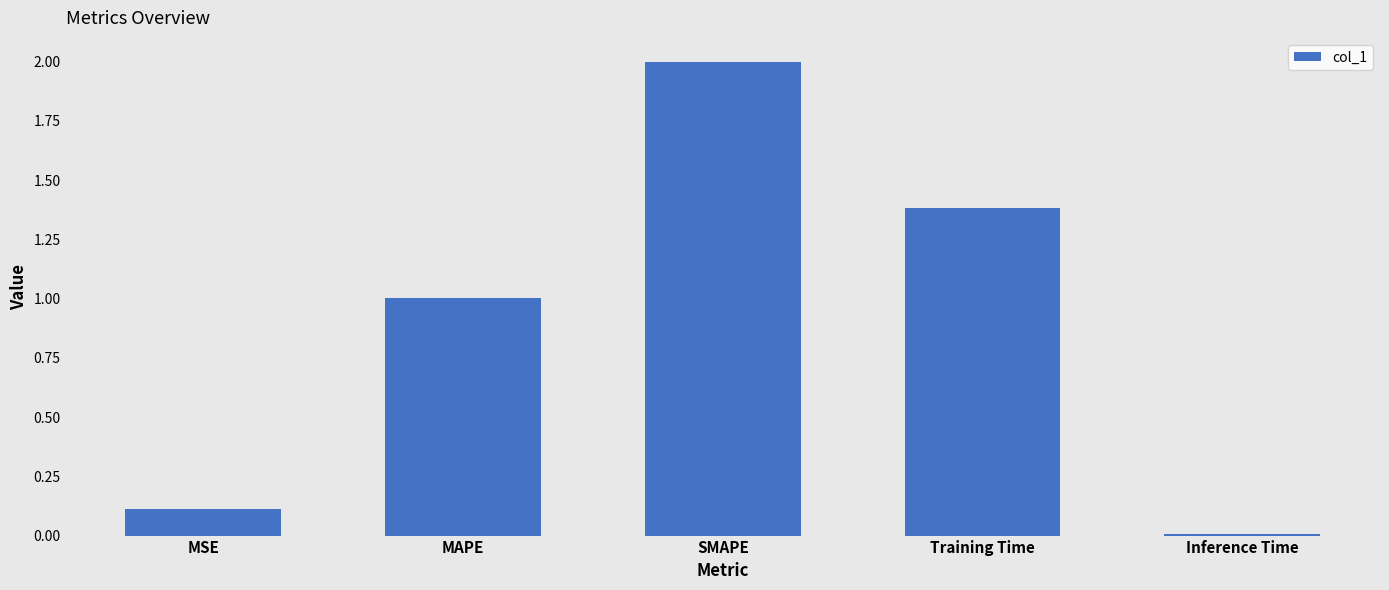

How many data points are above 1?

3